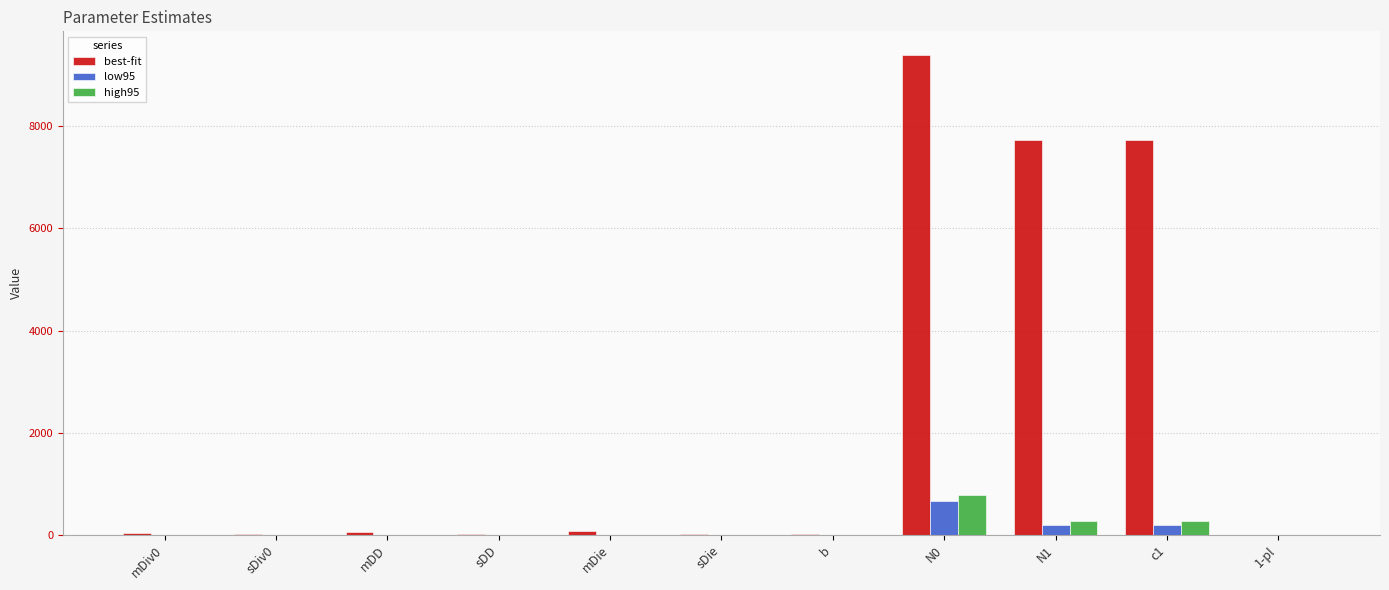

How many categories are shown in the chart?

11